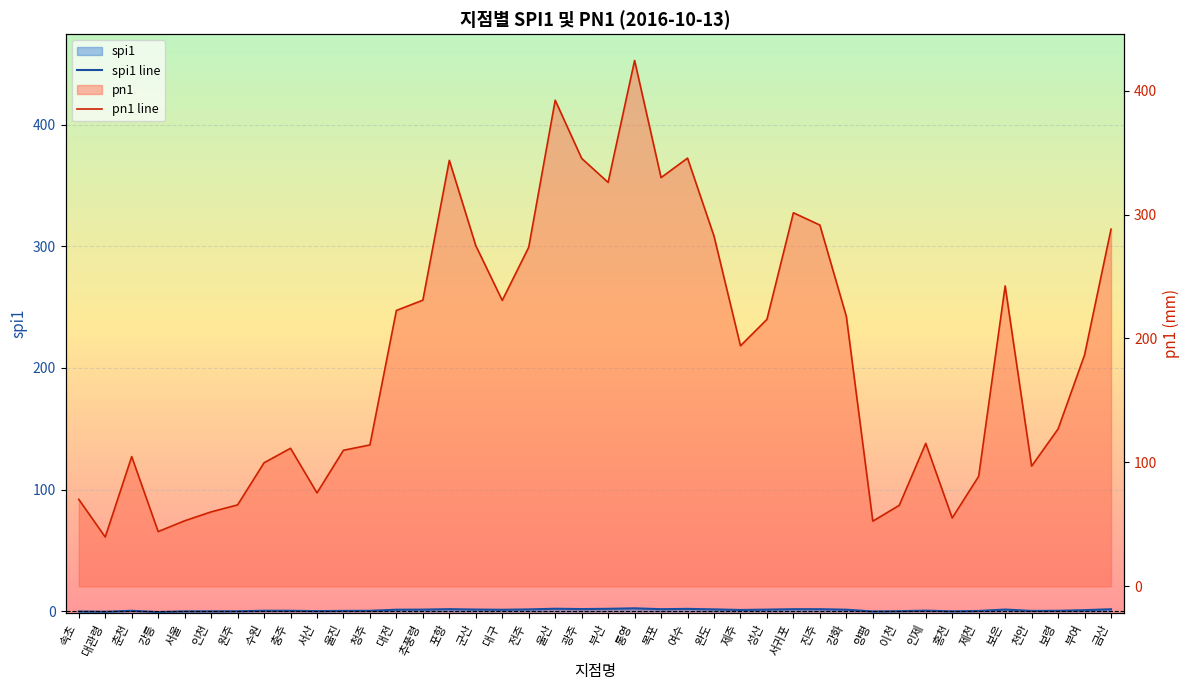

Is it true that spi1 line equals 0.1 at 인천?

False